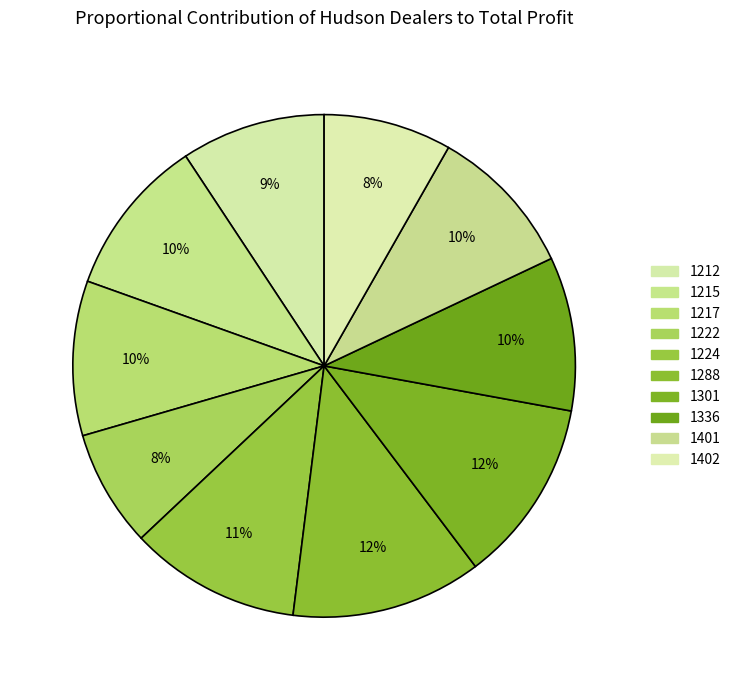

Count the number of slices in the pie.

10